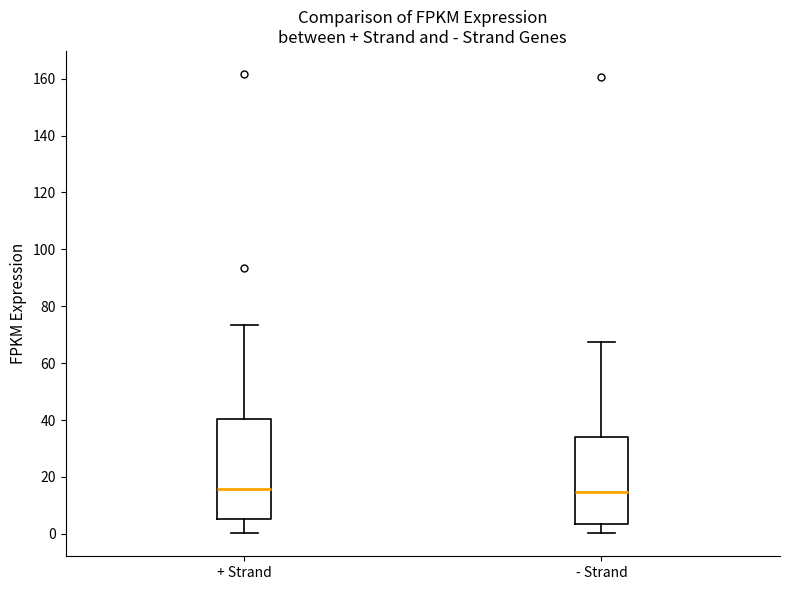

Reading left to right, transcribe this box plot: for each box, give where its median line is, the range the box spans, and where its two whiskers end, as read against the y-axis. The values are not printed on the chart, so give them approximately, as read against the axis.

+ Strand: median 16, box 6 to 40, whiskers 0 to 74
- Strand: median 14, box 4 to 34, whiskers 0 to 68